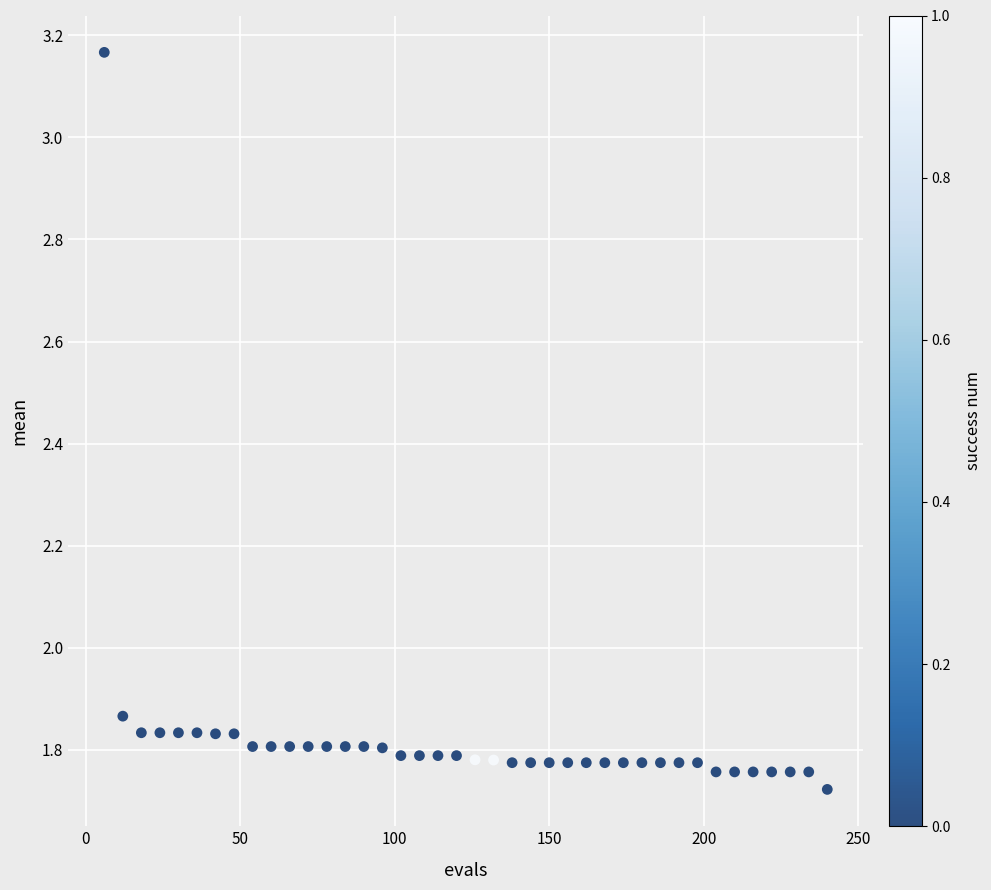

What is the range of Y values (max minus min)?

1.4